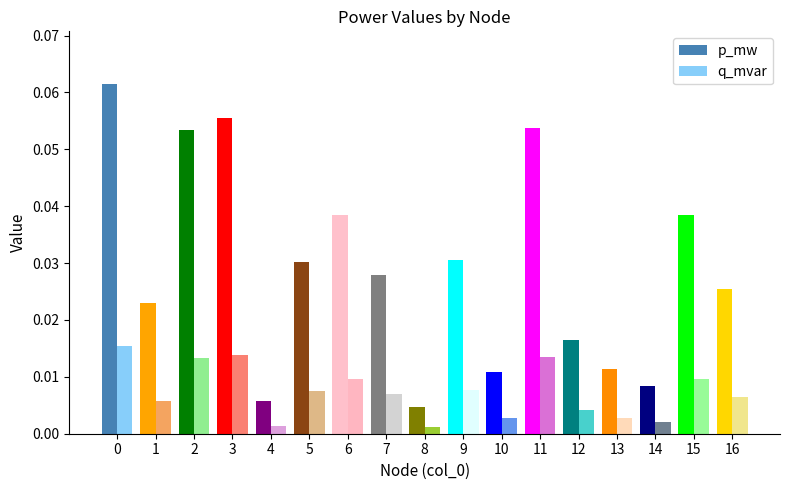

Which series changed the most between 15 and 16?

p_mw